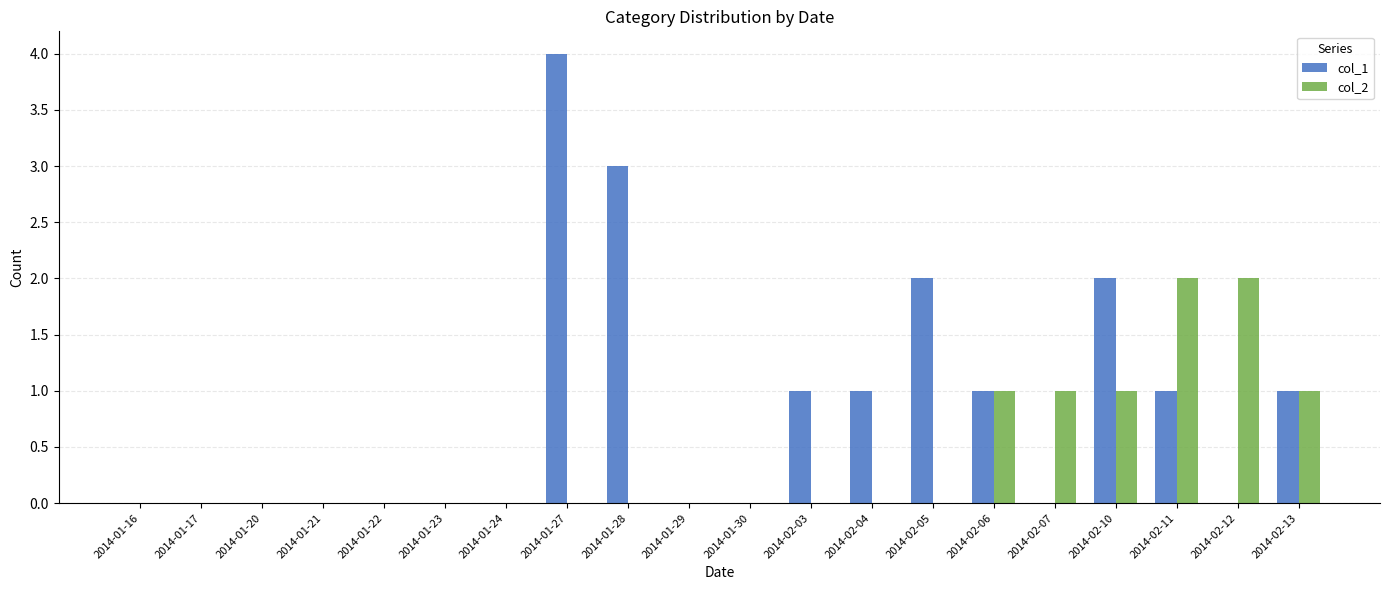

What is the total value across all series at 2014-01-27?

4